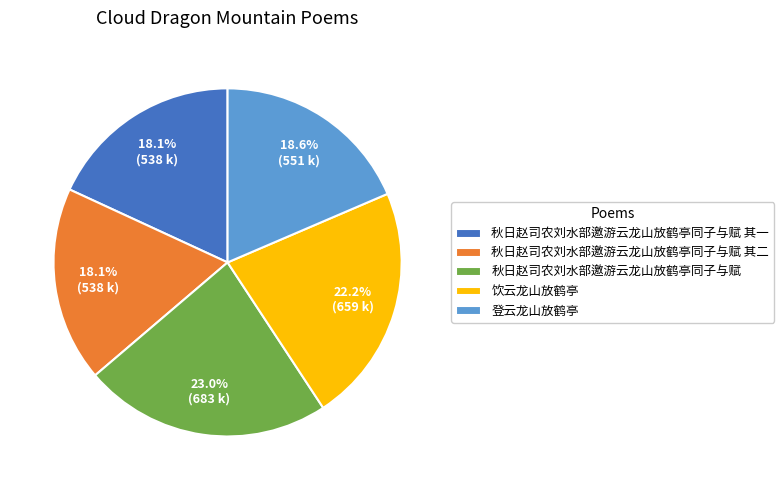

To the nearest percent, what portion does 秋日赵司农刘水部邀游云龙山放鹤亭同子与赋 represent?

23%